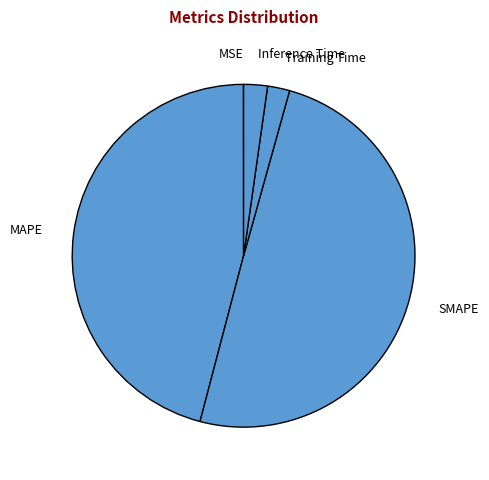

Does Training Time represent more than half of the total?

No